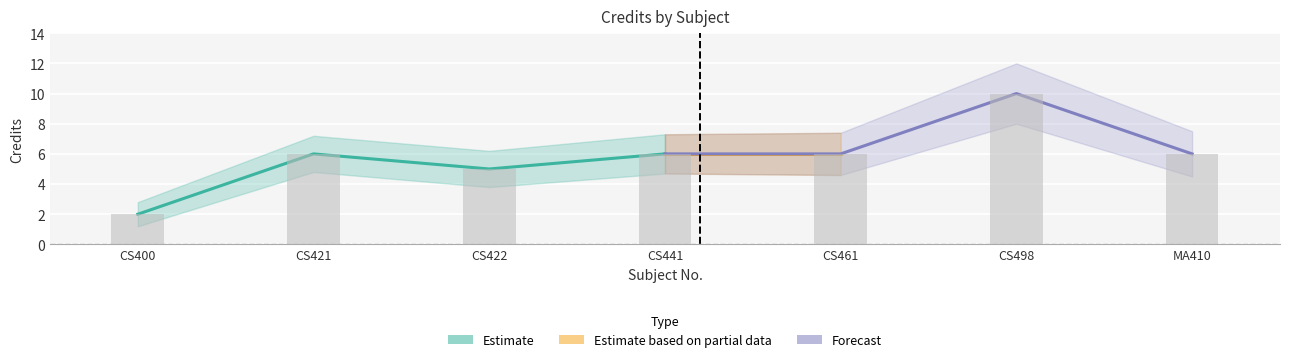

What is the maximum value shown in the chart?

12.0